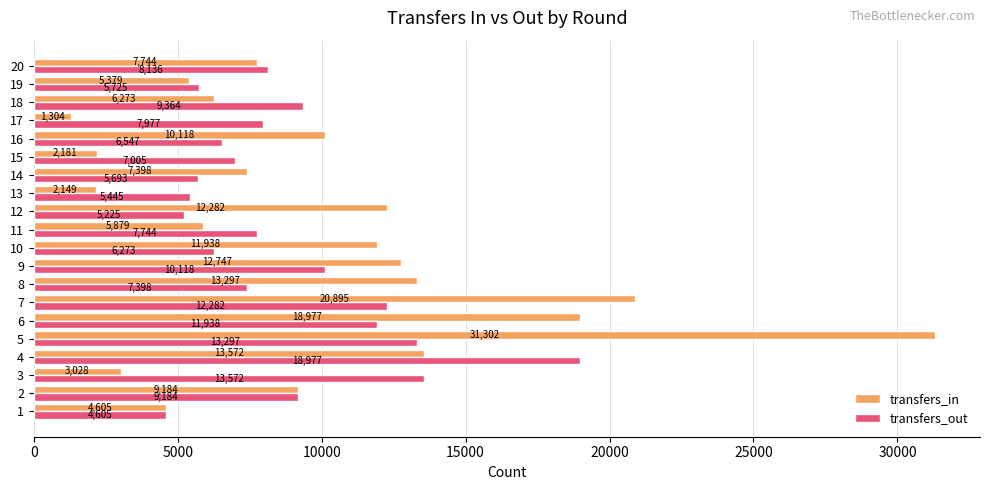

True or false: transfers_in has a value of 7258 at 9.

False